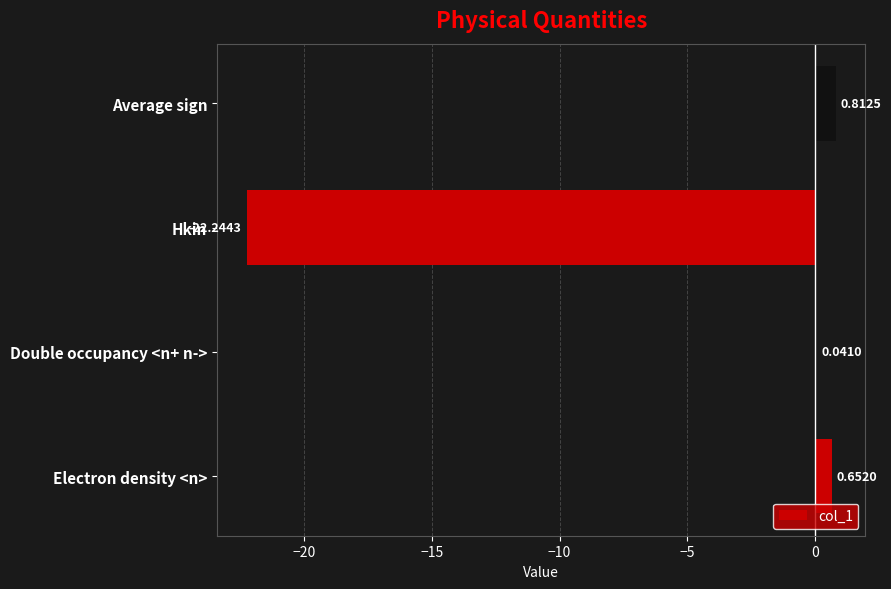

What is the sum of all values?

-20.7